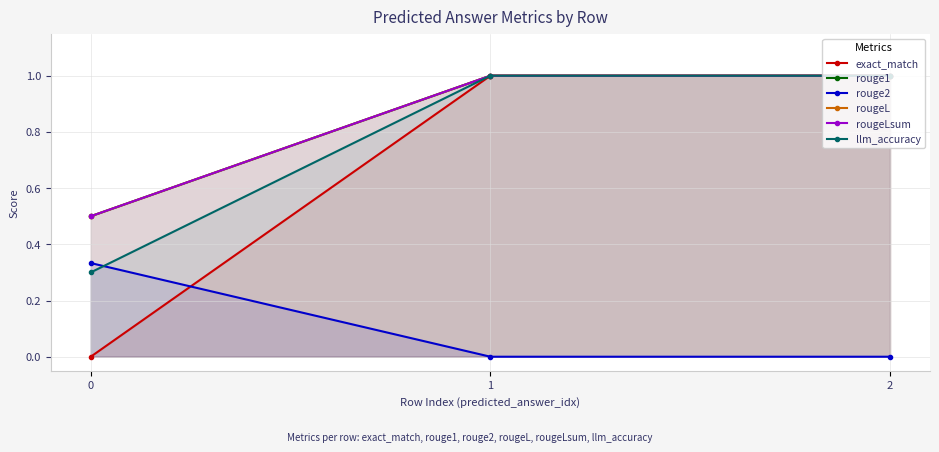

At 0, list the series in order from largest to smallest.

rouge1, rougeL, rougeLsum, rouge2, llm_accuracy, exact_match